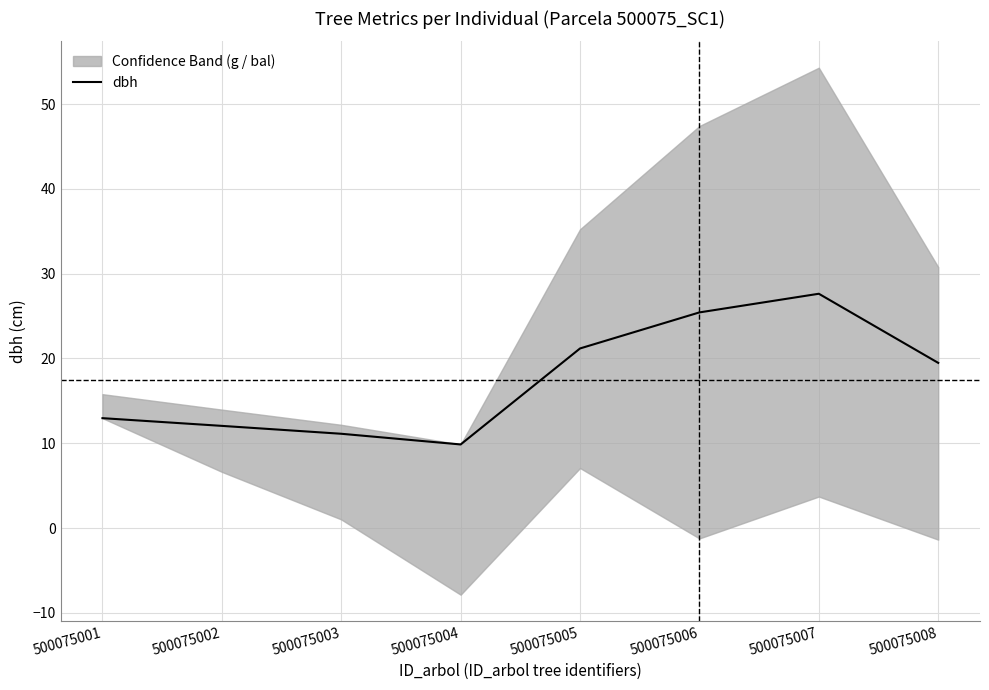

What is the change in value from 500075001 to 500075005?

+8.2